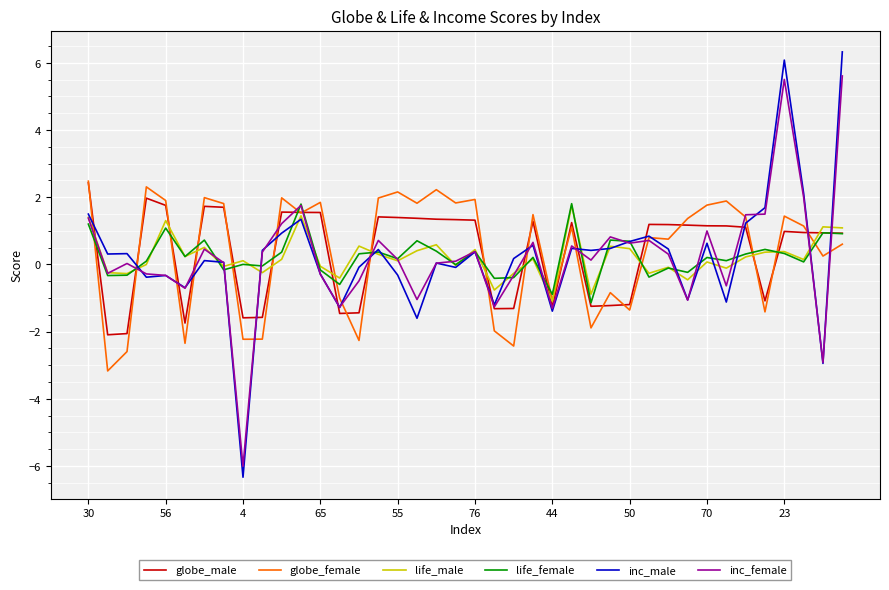

What is the maximum value for globe_female?

2.5